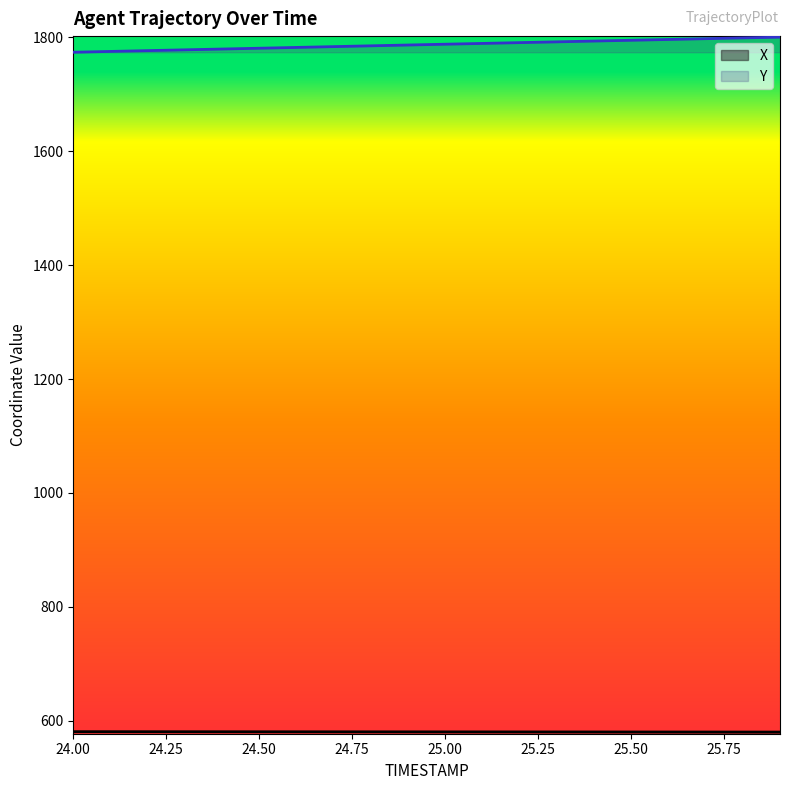

How many distinct data groups are displayed?

2